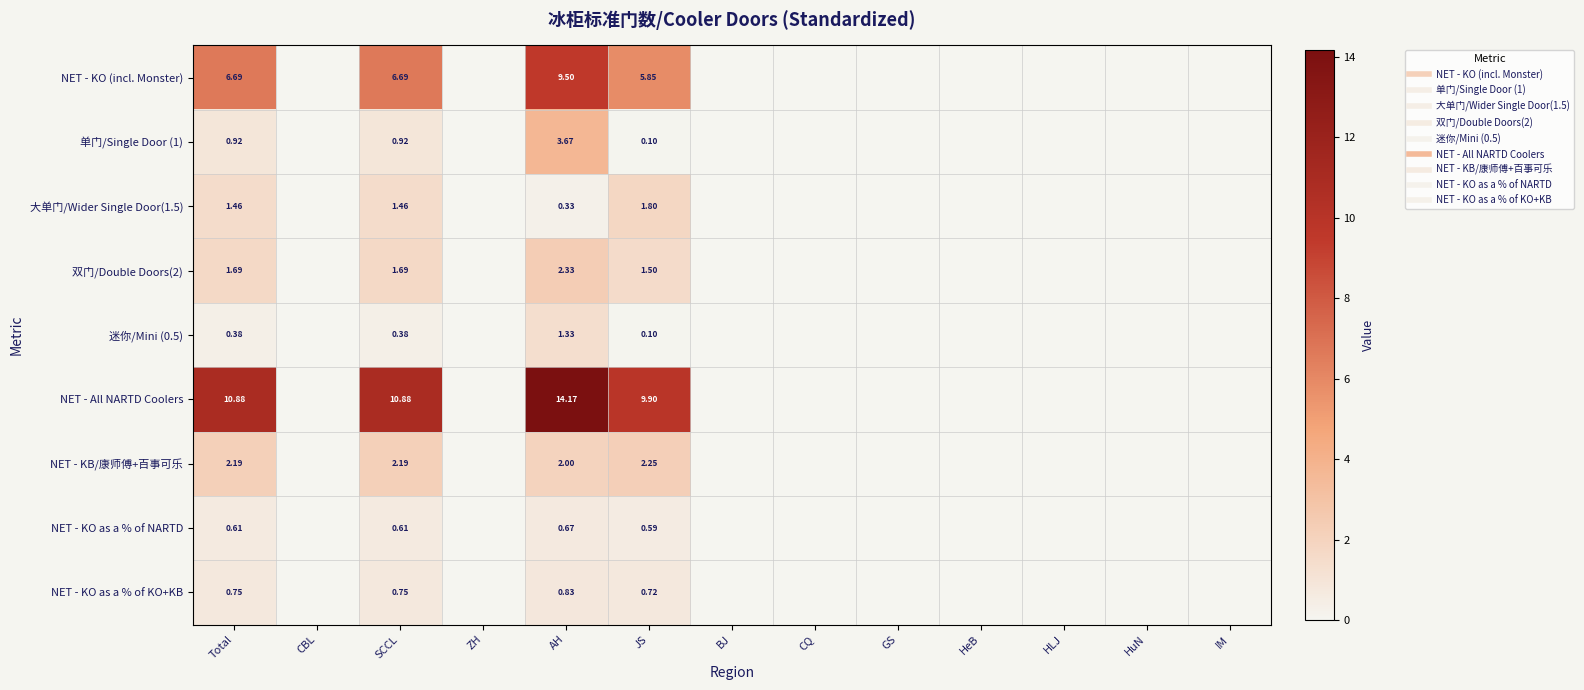

Which series changed the most between JS and IM?

NET - All NARTD Coolers